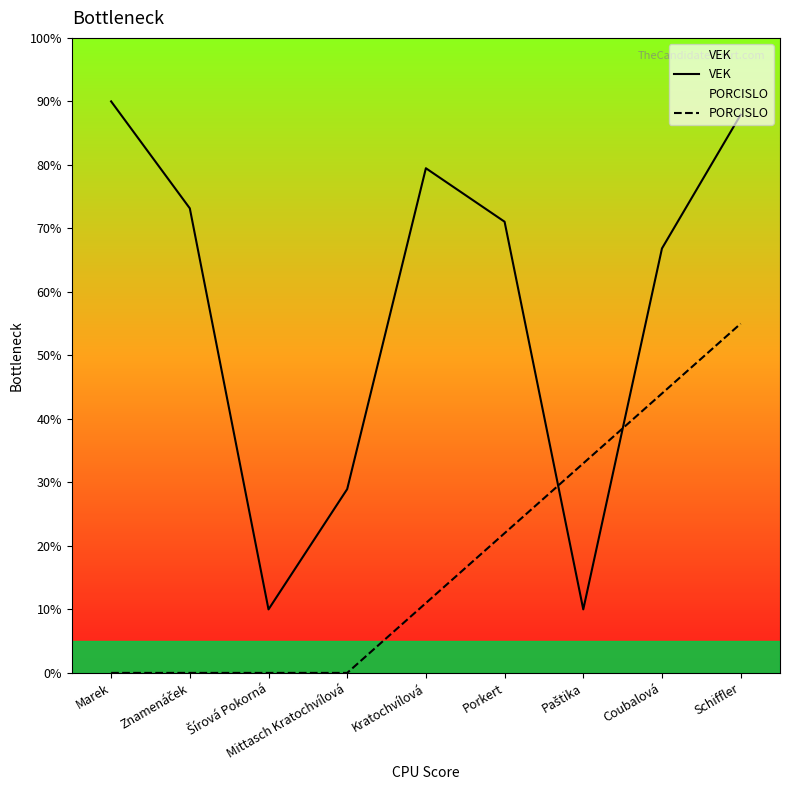

The value of PORCISLO at Paštika is 33.0. True or false?

True